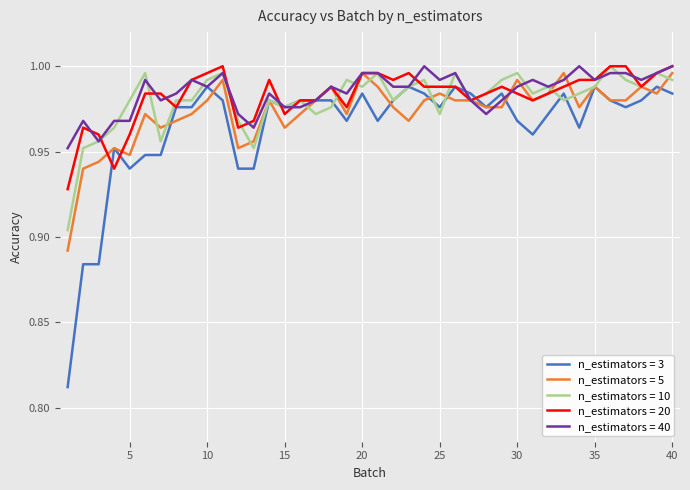

Which series has the largest range (max minus min)?

n_estimators = 3